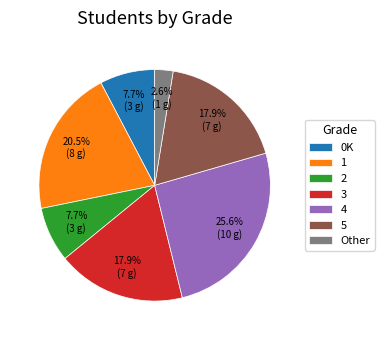

To the nearest percent, what is the average slice percentage?

14%